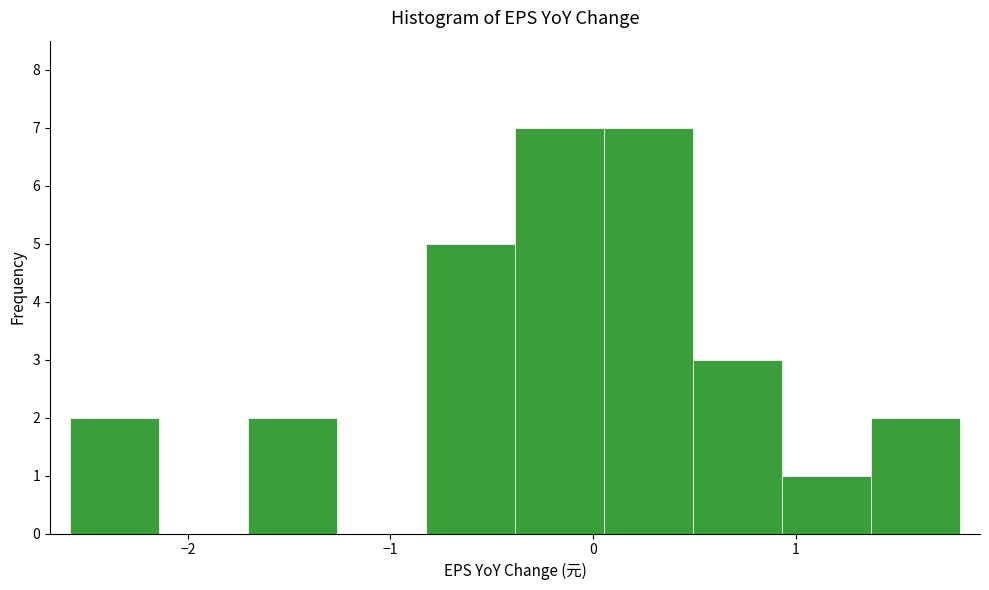

Reading left to right, transcribe this chart: for each bar, give the range it covers on the x-axis and its height. Neither the bar edges nor the heights are printed on the chart, so give them approximately, as read against the axes.

-2.6 to -2.1: 2
-2.1 to -1.7: 0
-1.7 to -1.3: 2
-1.3 to -0.8: 0
-0.8 to -0.4: 5
-0.4 to 0.1: 7
0.1 to 0.5: 7
0.5 to 0.9: 3
0.9 to 1.4: 1
1.4 to 1.8: 2